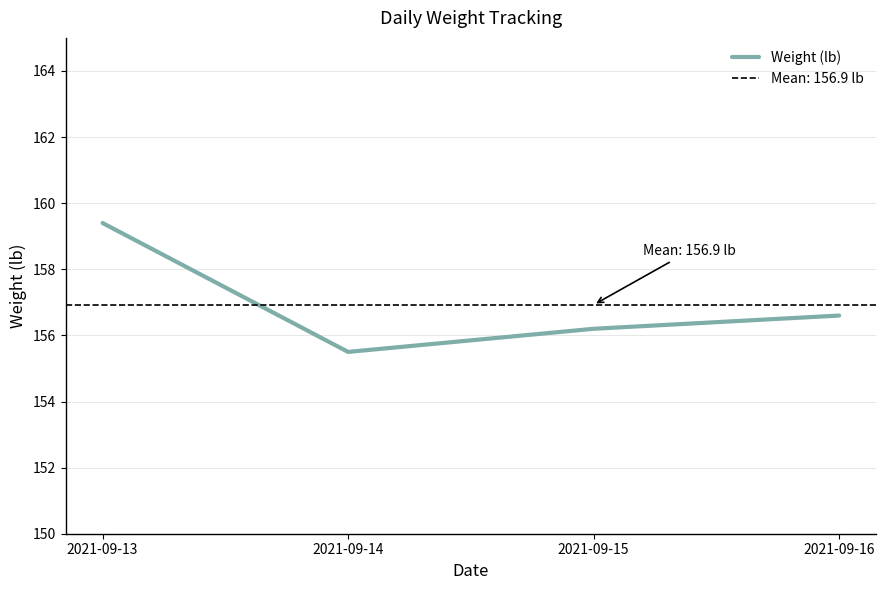

List the labels in order of value, largest first.

2021-09-13, 2021-09-16, 2021-09-15, 2021-09-14